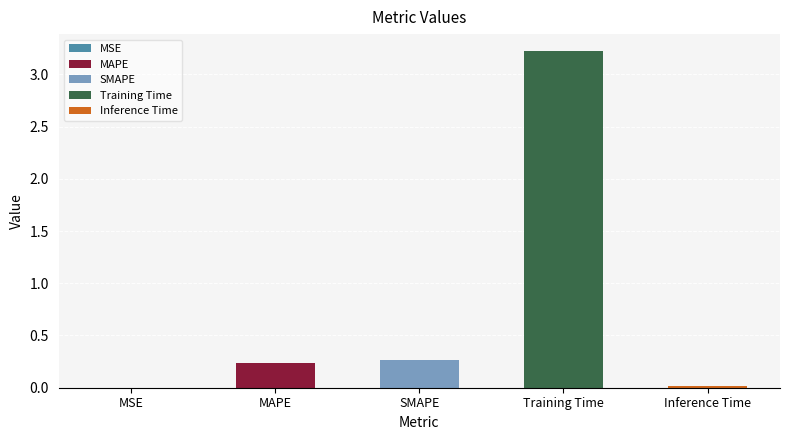

What is the label of the 3rd bar from the left?

SMAPE